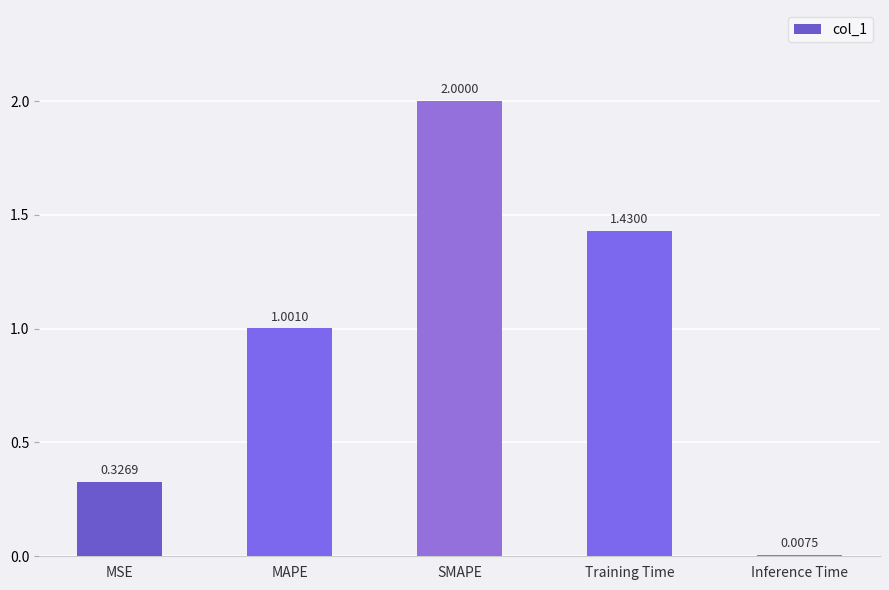

Between MAPE and SMAPE, which is larger?

SMAPE